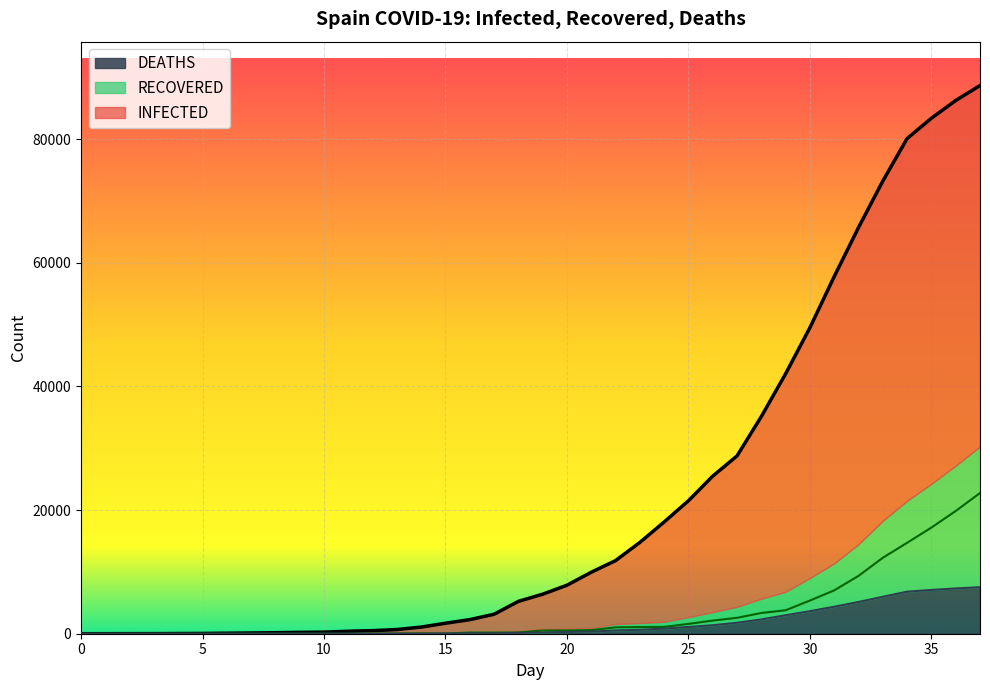

True or false: RECOVERED has a value of 1832 at 22.

False